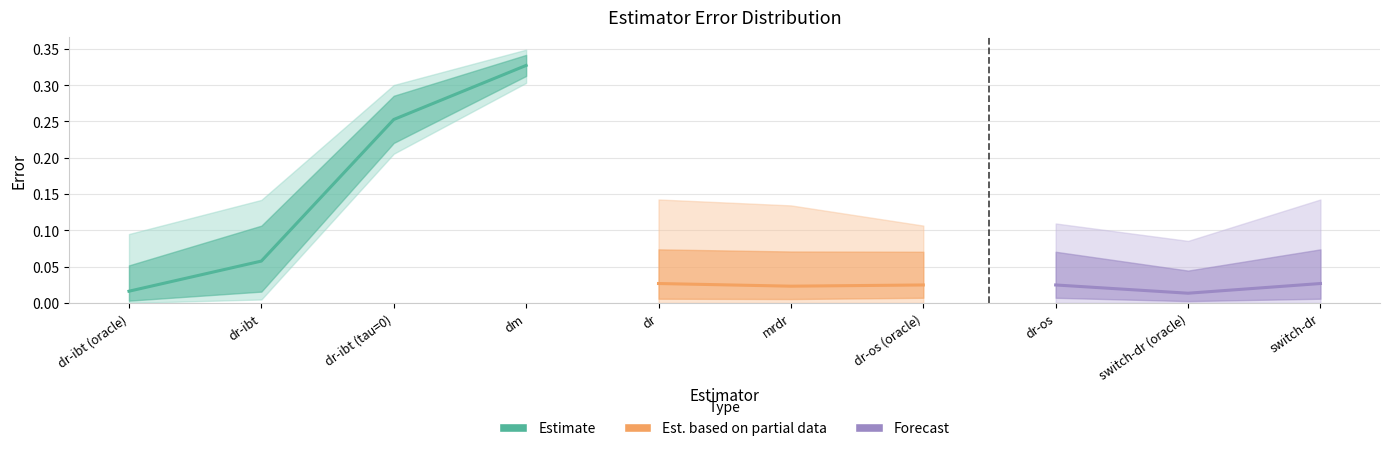

What is the value of the p50 point at the 2nd from the left?

0.1